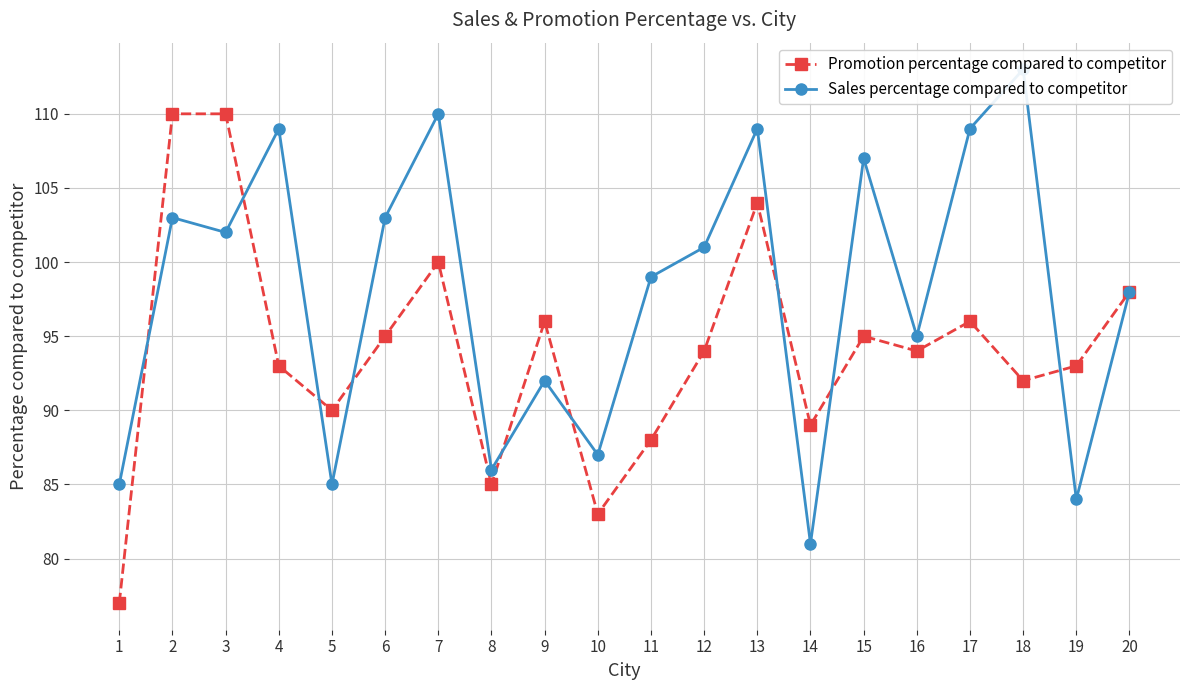

True or false: Promotion percentage compared to competitor has a value of 116 at 11.

False